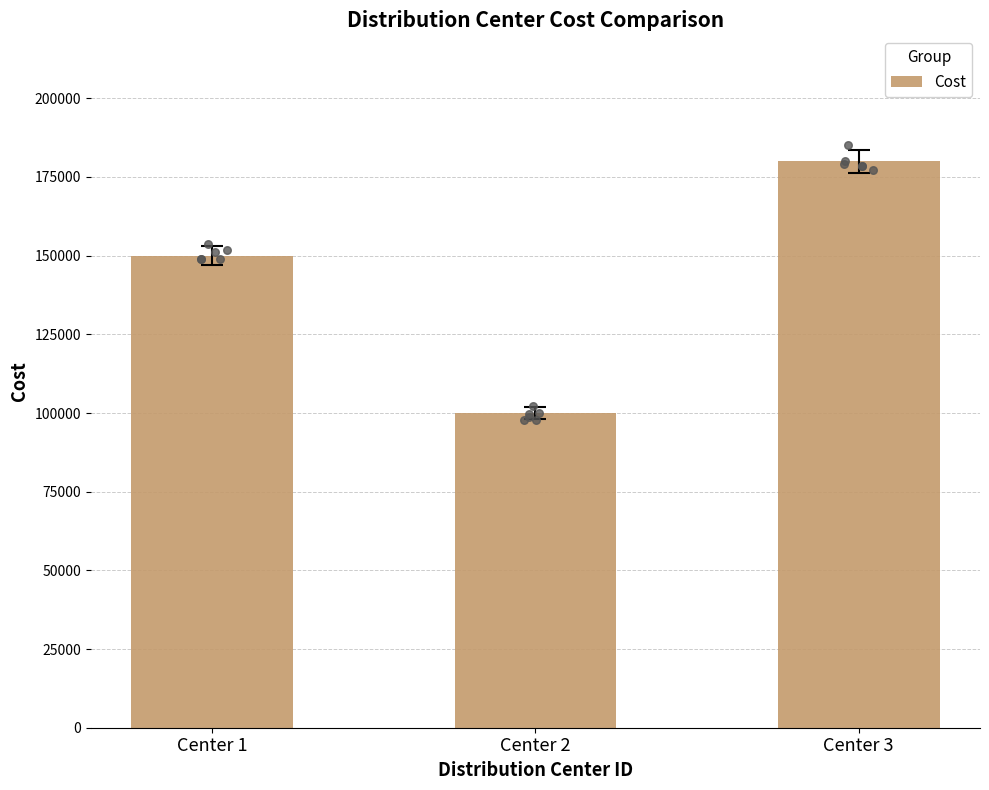

Between Center 2 and Center 1, which is larger?

Center 1